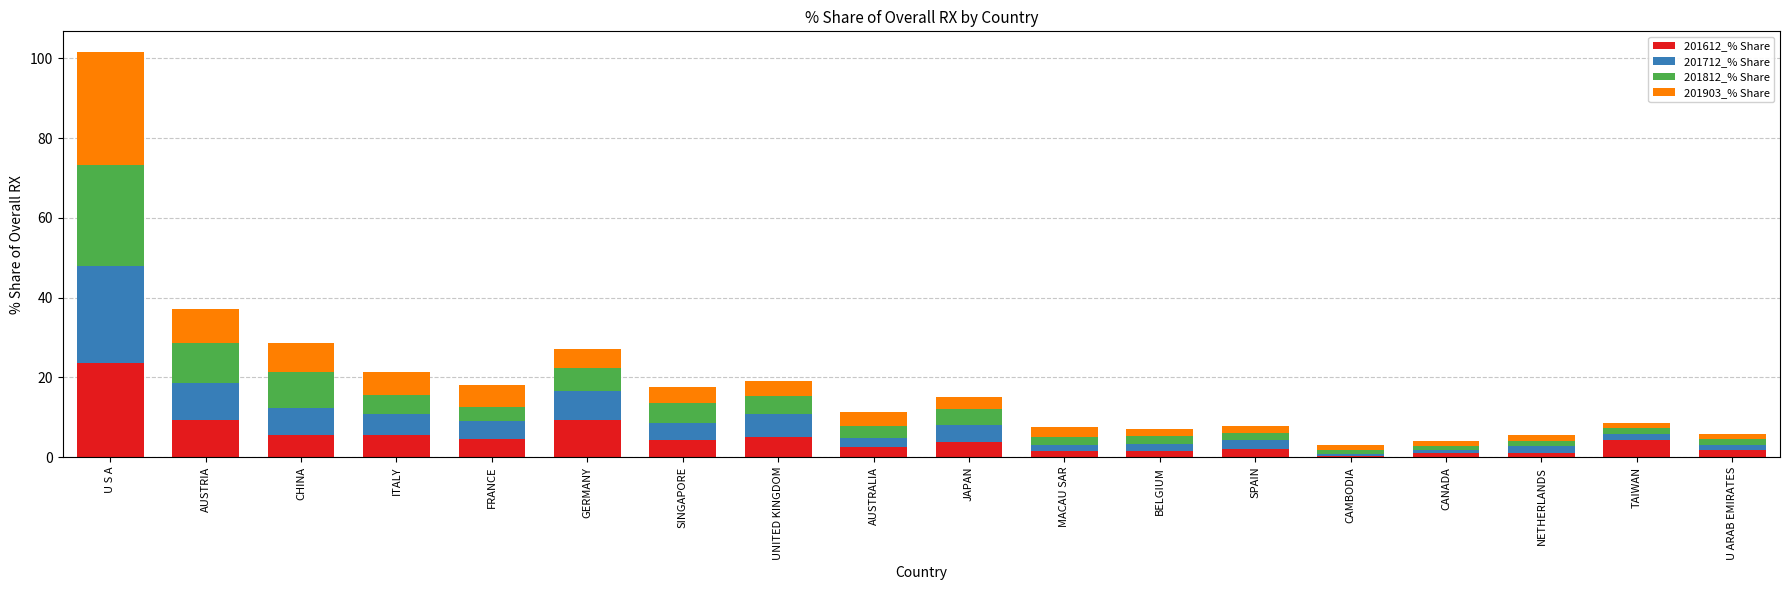

At which category is the sum across all series the highest?

U S A